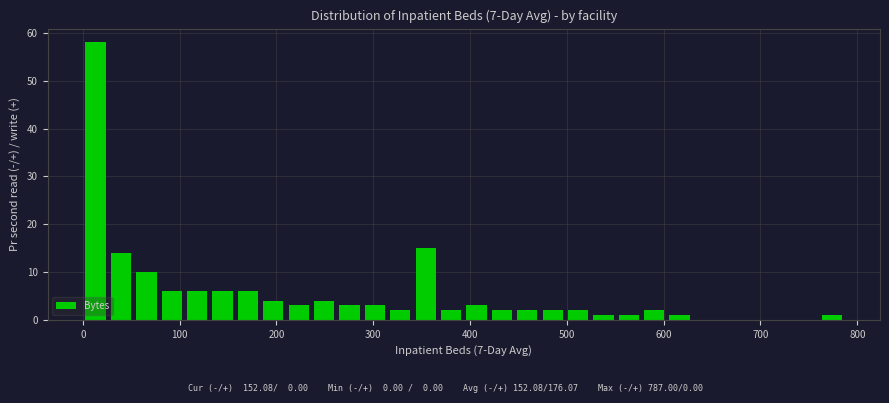

Around what value on the x-axis is the tallest bar? Give the approximate position of its centre, as read against the axis.

10